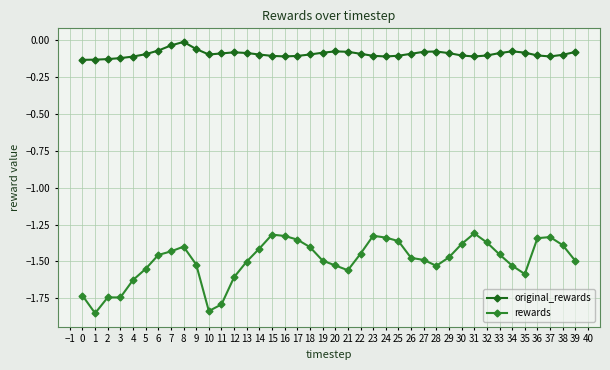

Where is original_rewards nearest to the value 0?

8